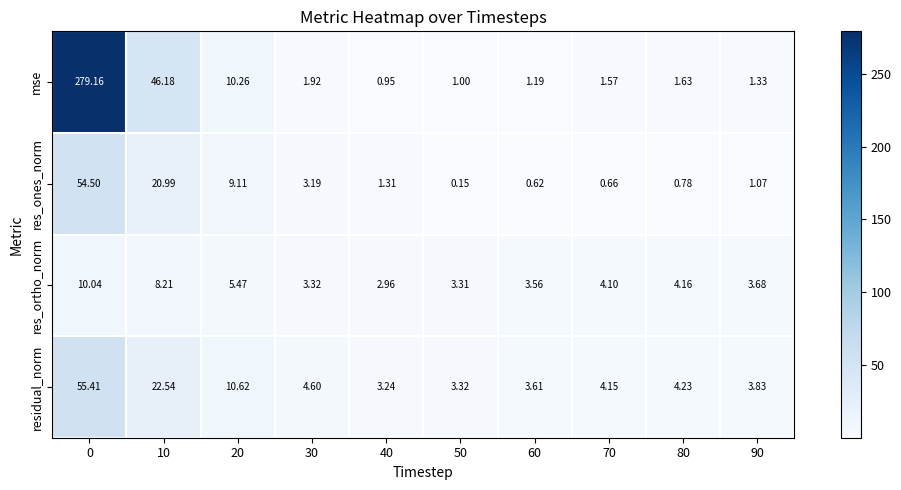

Rank the series at 20 from lowest to highest value.

res_ortho_norm, res_ones_norm, mse, residual_norm